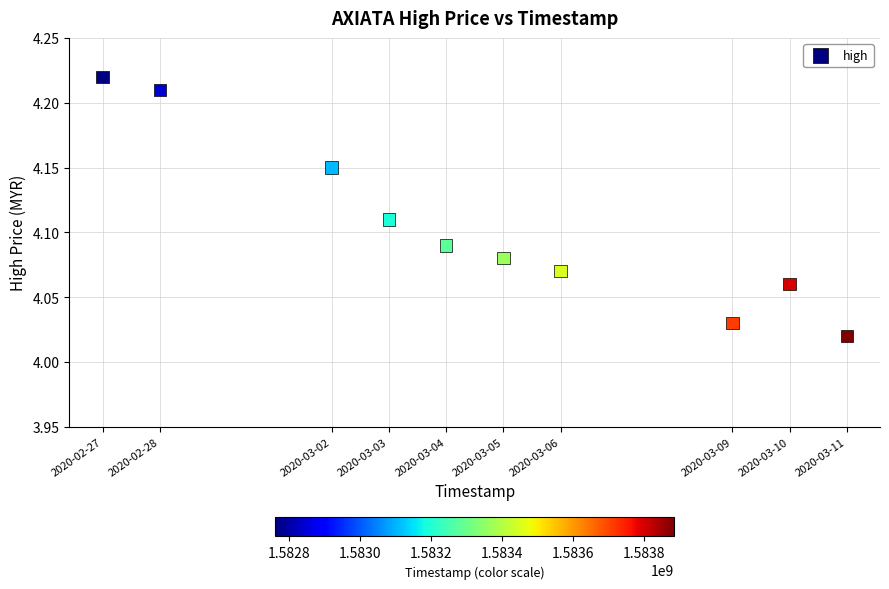

What is the average X value?

1583340480.0